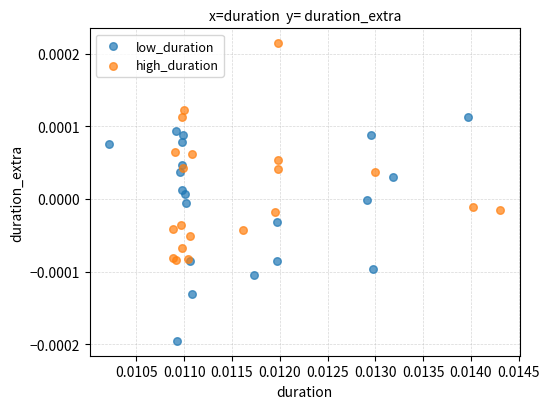

Which series reaches the maximum Y coordinate?

high_duration